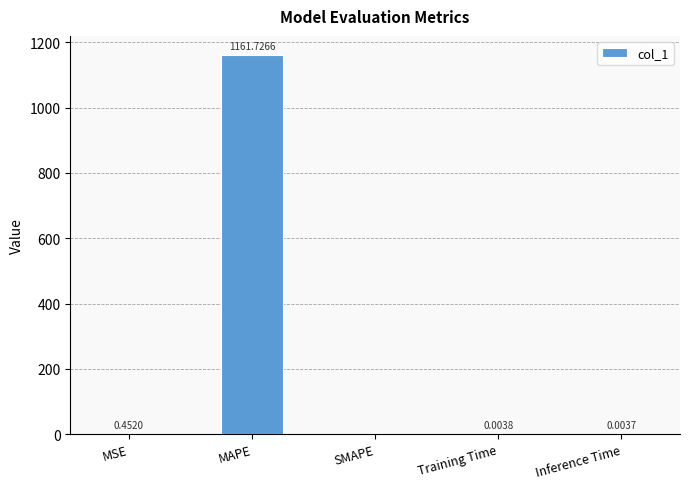

What is the sum of all values?

1162.2